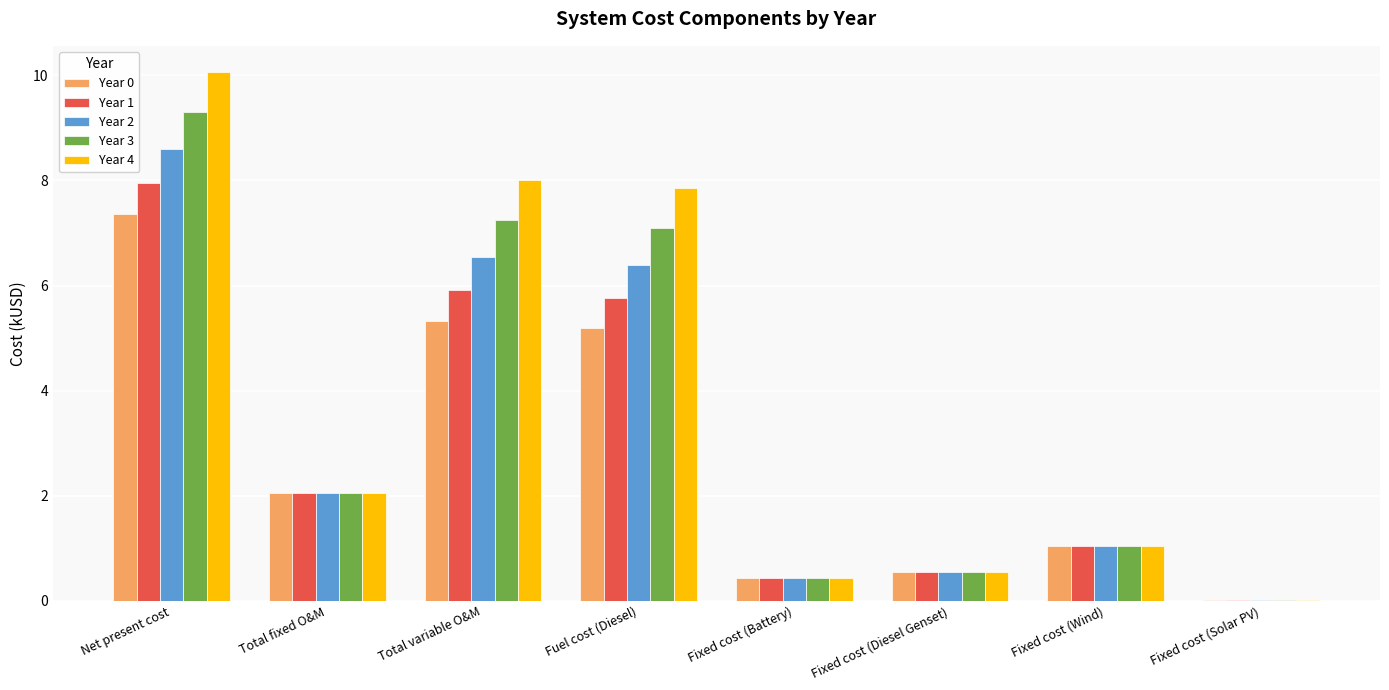

The Year 1 series shows 0.4 at Fixed cost (Battery). True or false?

True